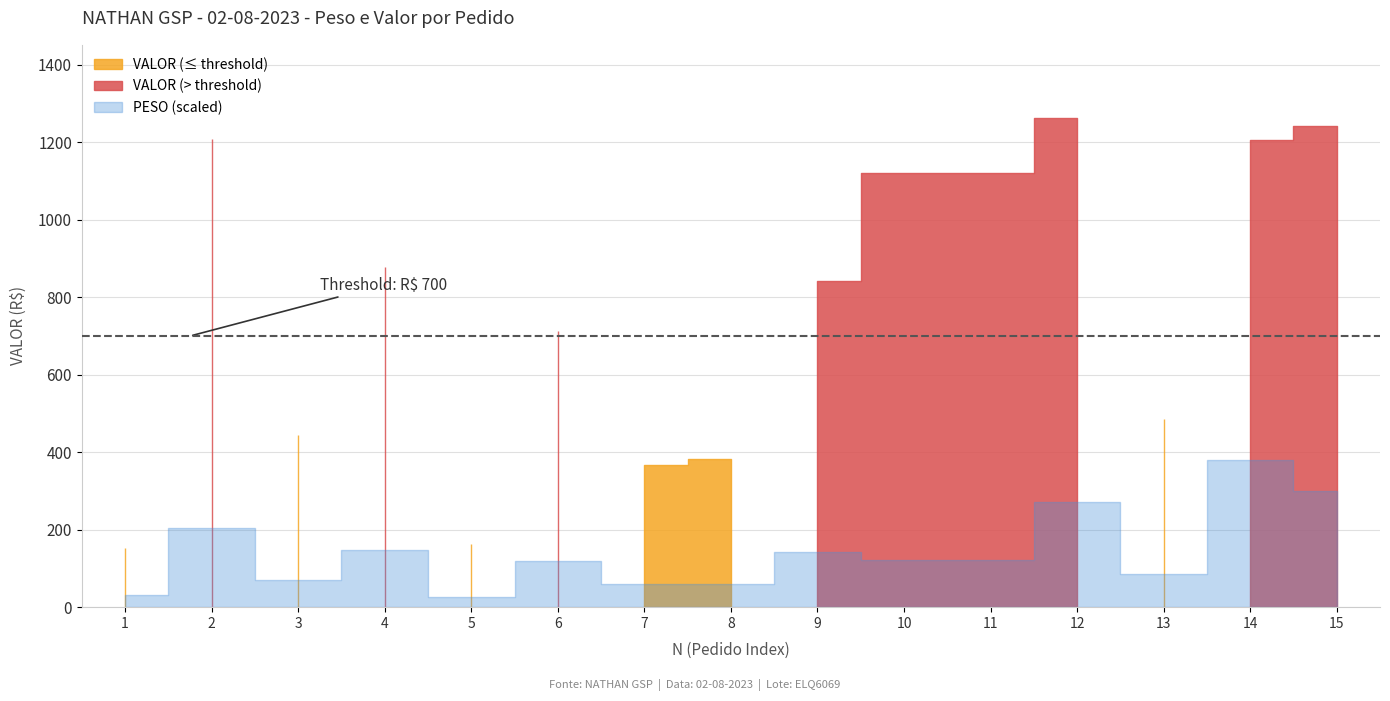

What is the difference between the VALOR values at 11 and 3?

676.8